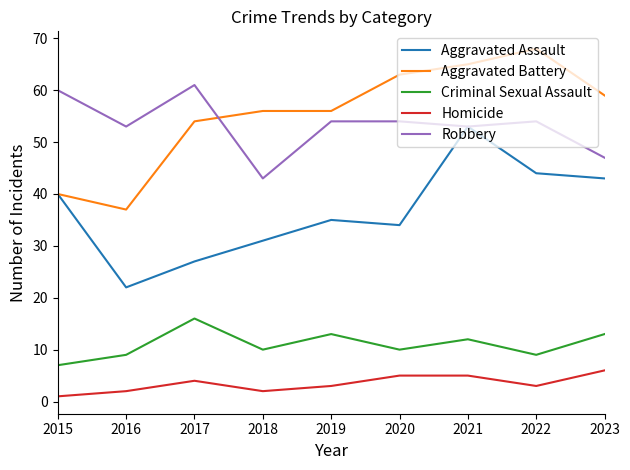

Reading left to right, transcribe all the data shown in this chart.

Aggravated Assault: 40	22	27	31	35	34	53	44	43
Aggravated Battery: 40	37	54	56	56	63	65	68	59
Criminal Sexual Assault: 7	9	16	10	13	10	12	9	13
Homicide: 1	2	4	2	3	5	5	3	6
Robbery: 60	53	61	43	54	54	53	54	47